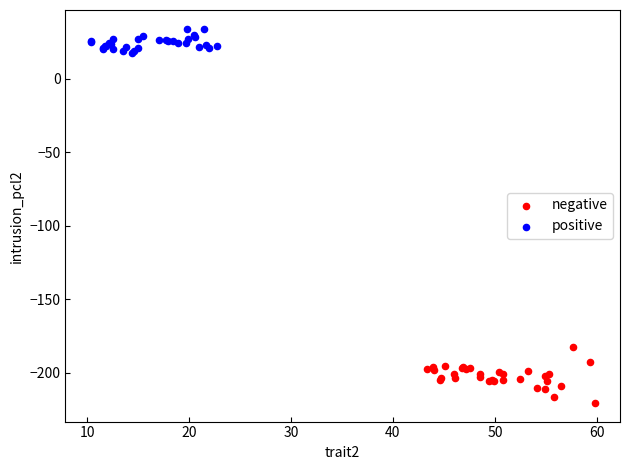

Which series contains the highest Y value?

positive